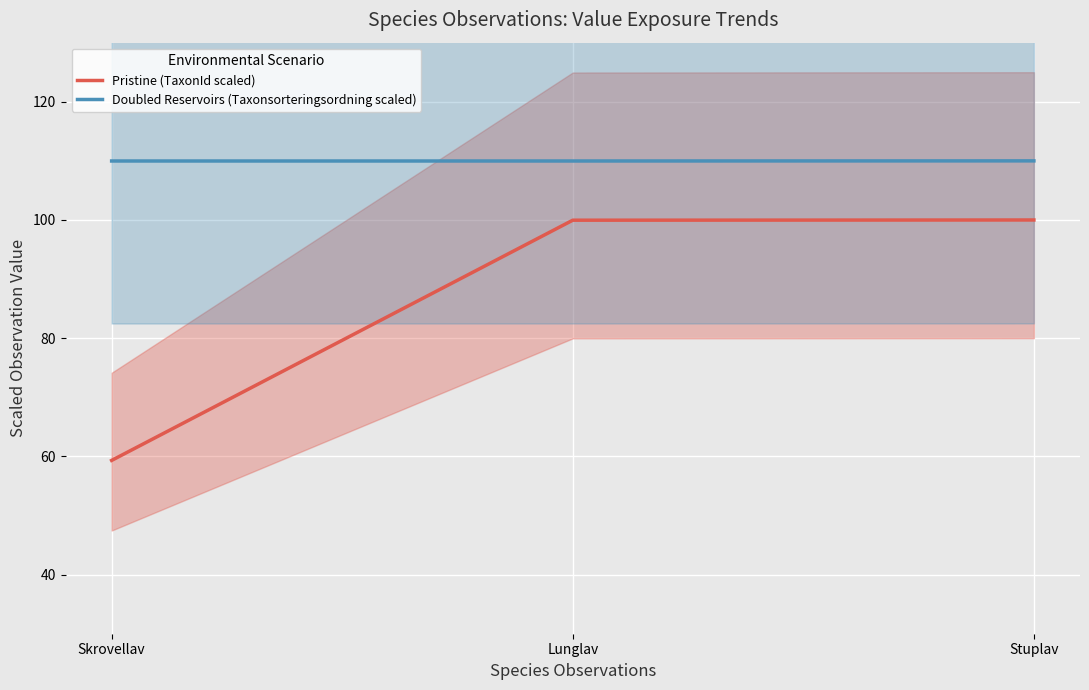

What is the label of the 3rd point from the left?

Stuplav